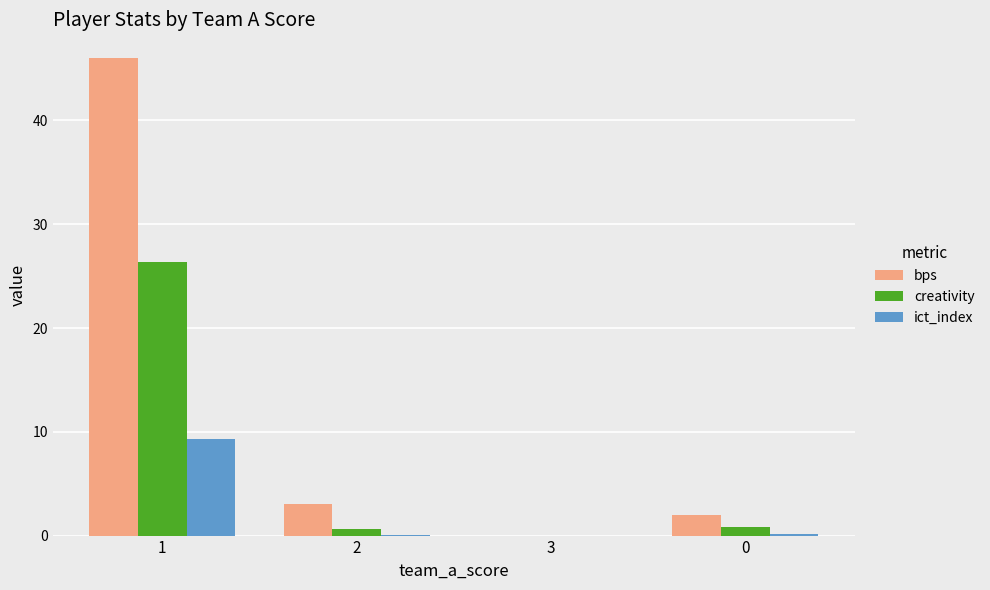

Between 2 and 0, which series saw the biggest shift?

bps